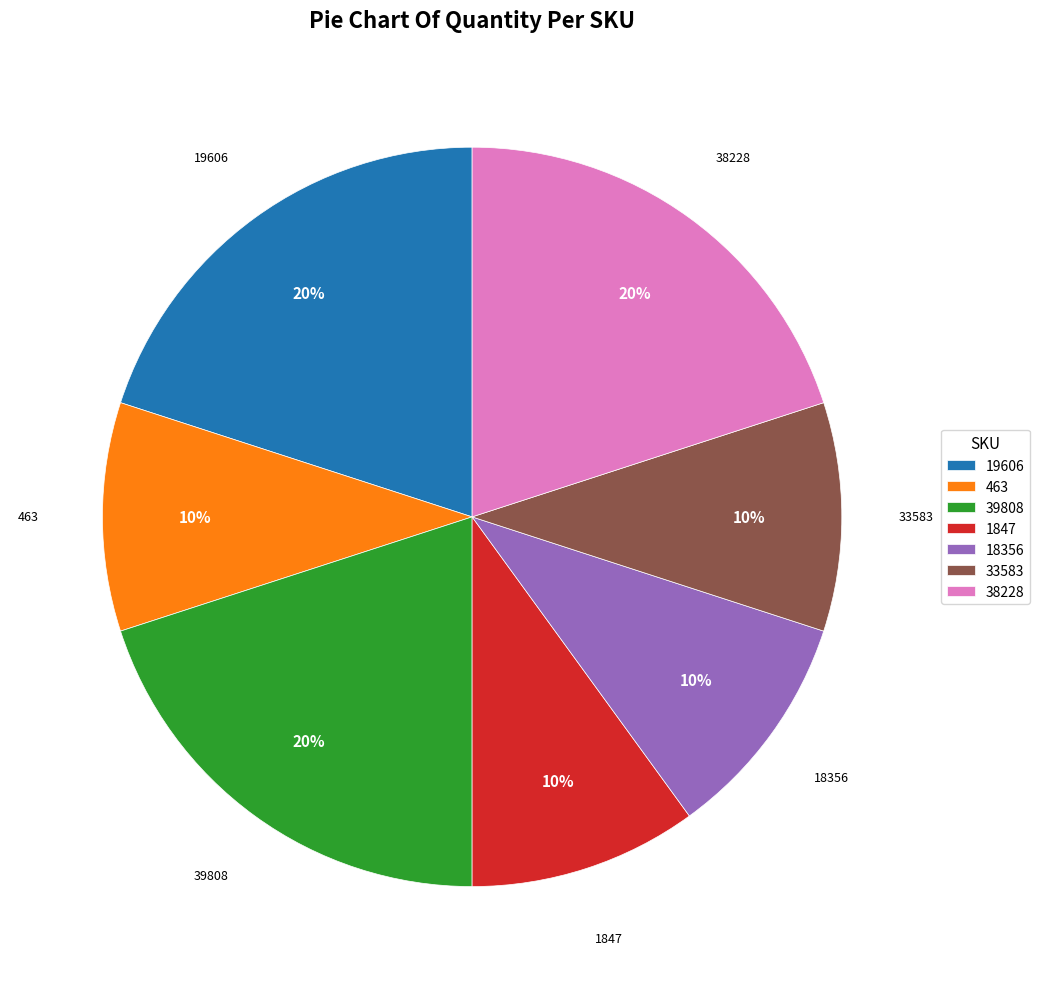

To the nearest percent, what percentage of the pie is 463?

10%